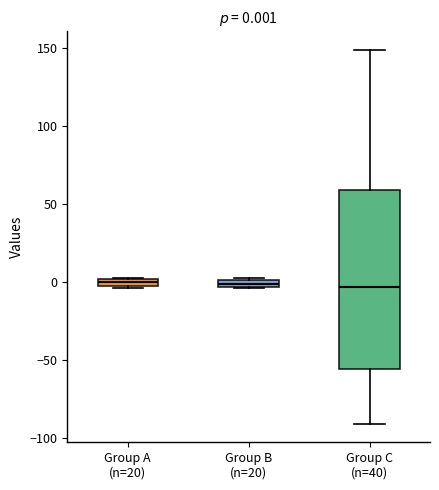

Which box is the tallest, from its lower edge to its upper edge?

Group C (n=40)